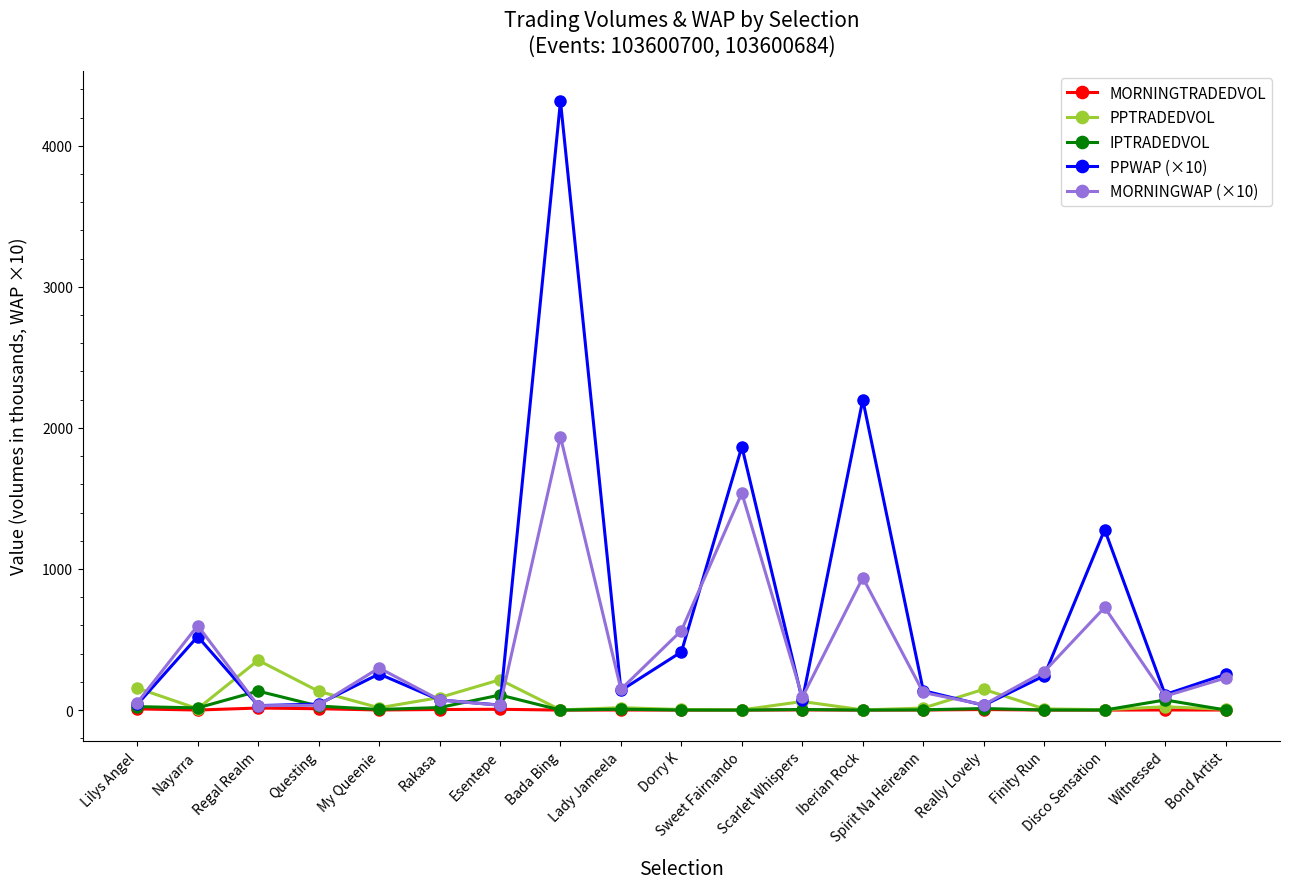

What is the difference between the highest and lowest values at Lady Jameela?

146.9